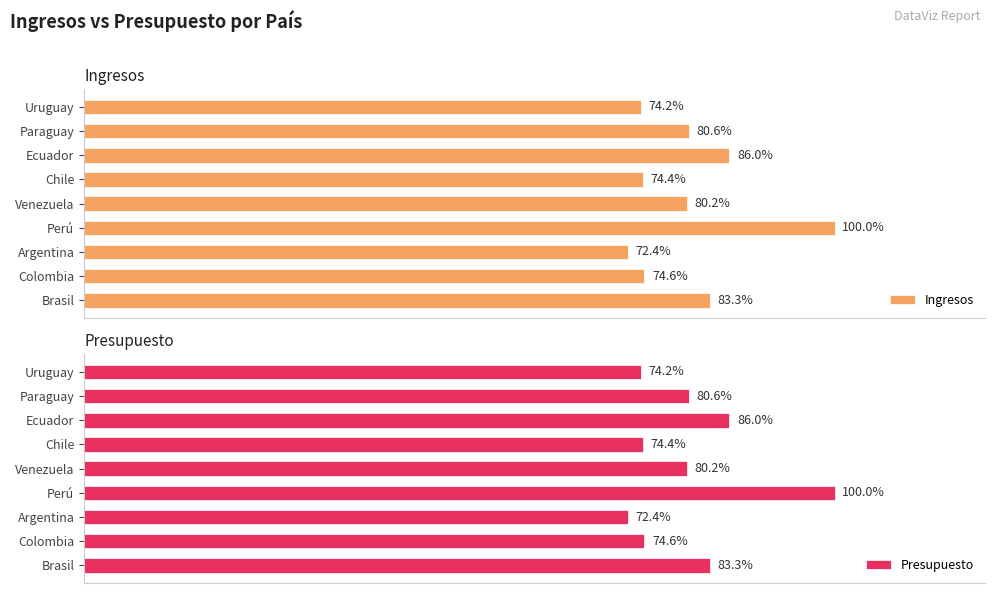

The Ingresos series shows 122.8 at 8. True or false?

False